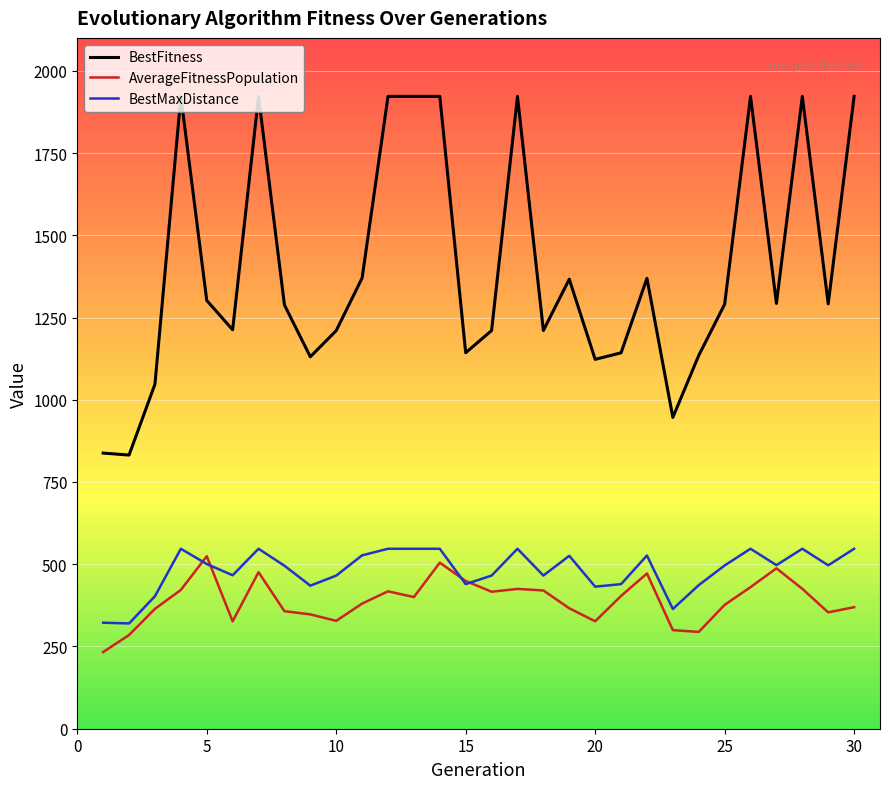

What are all the series names shown in the legend?

BestFitness, AverageFitnessPopulation, BestMaxDistance